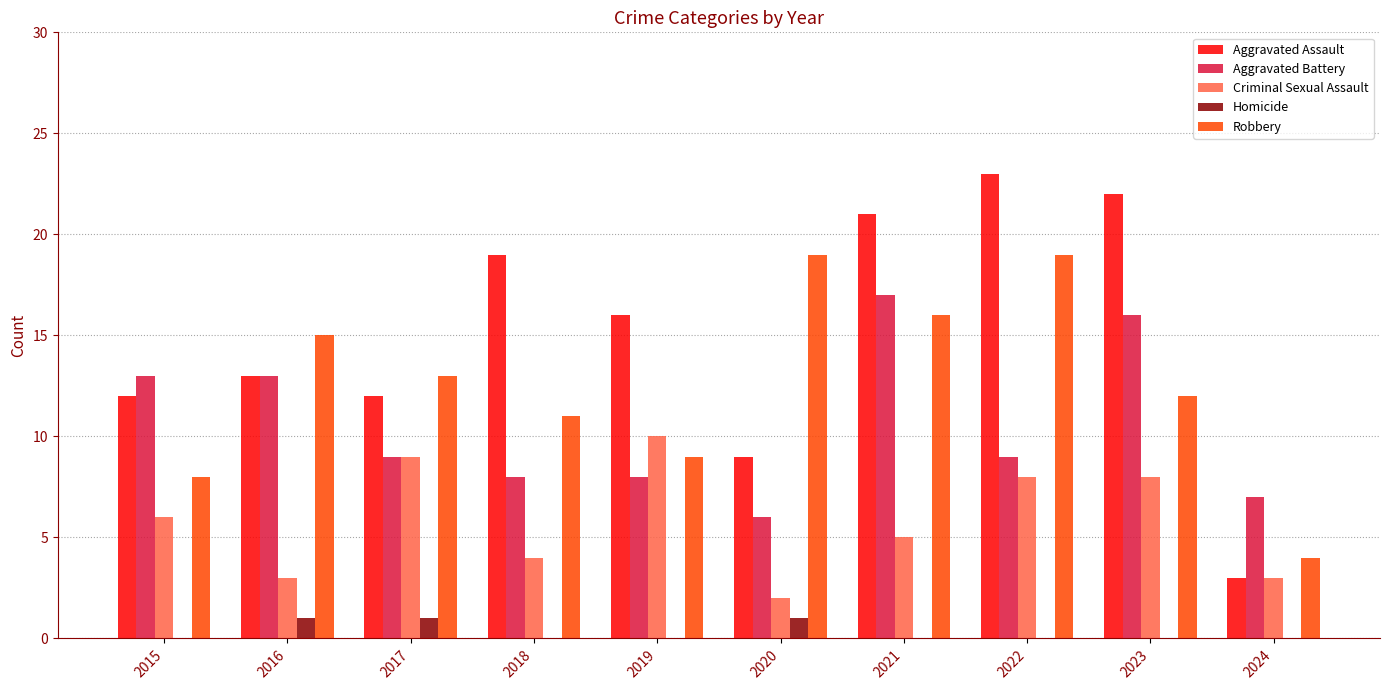

The Robbery series shows 8 at 2015. True or false?

True